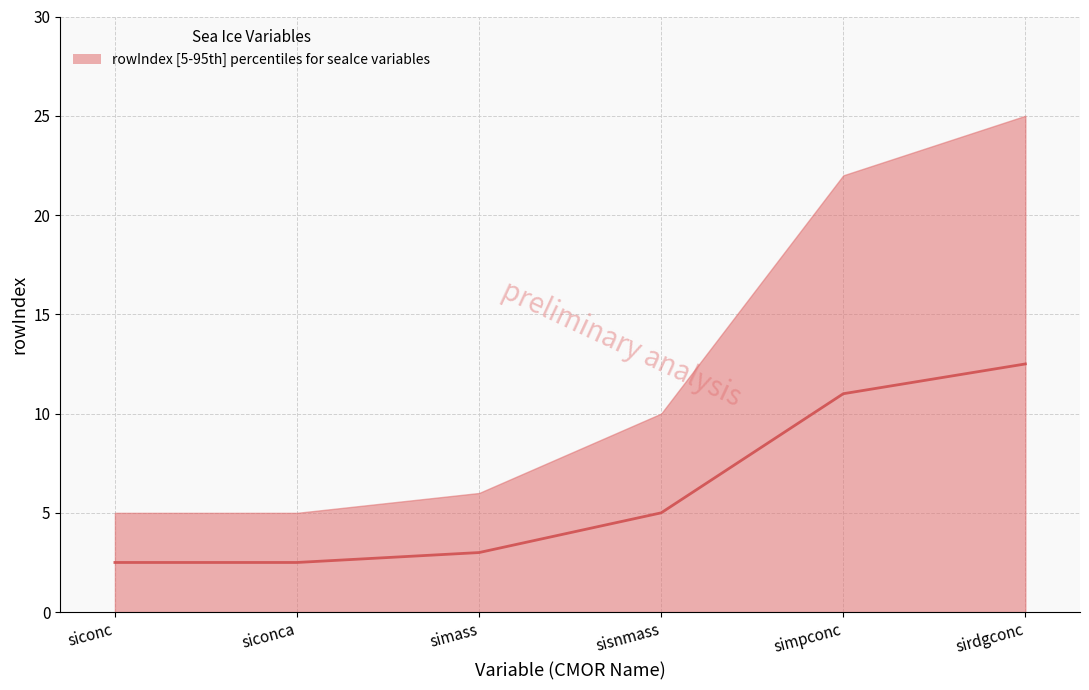

How many lines are shown in the chart?

1